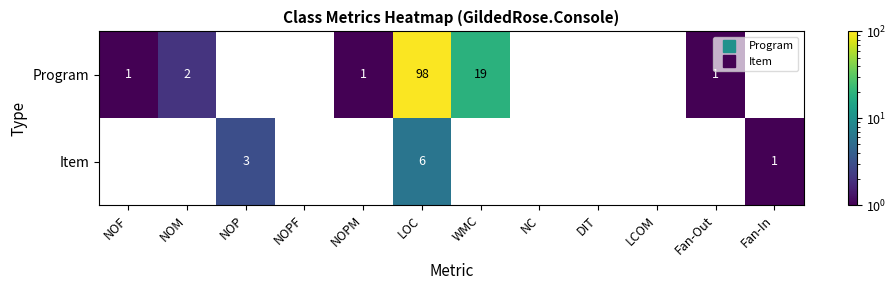

Which series has the largest range (max minus min)?

Program